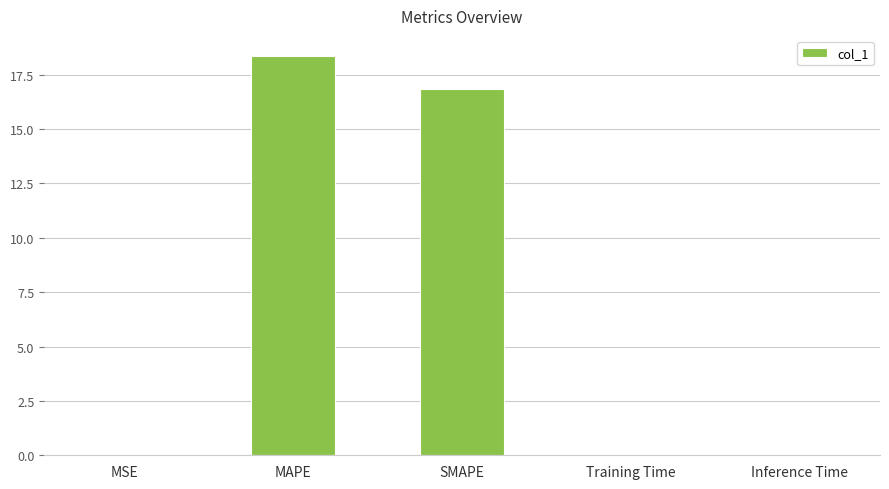

What is the maximum value shown in the chart?

18.4